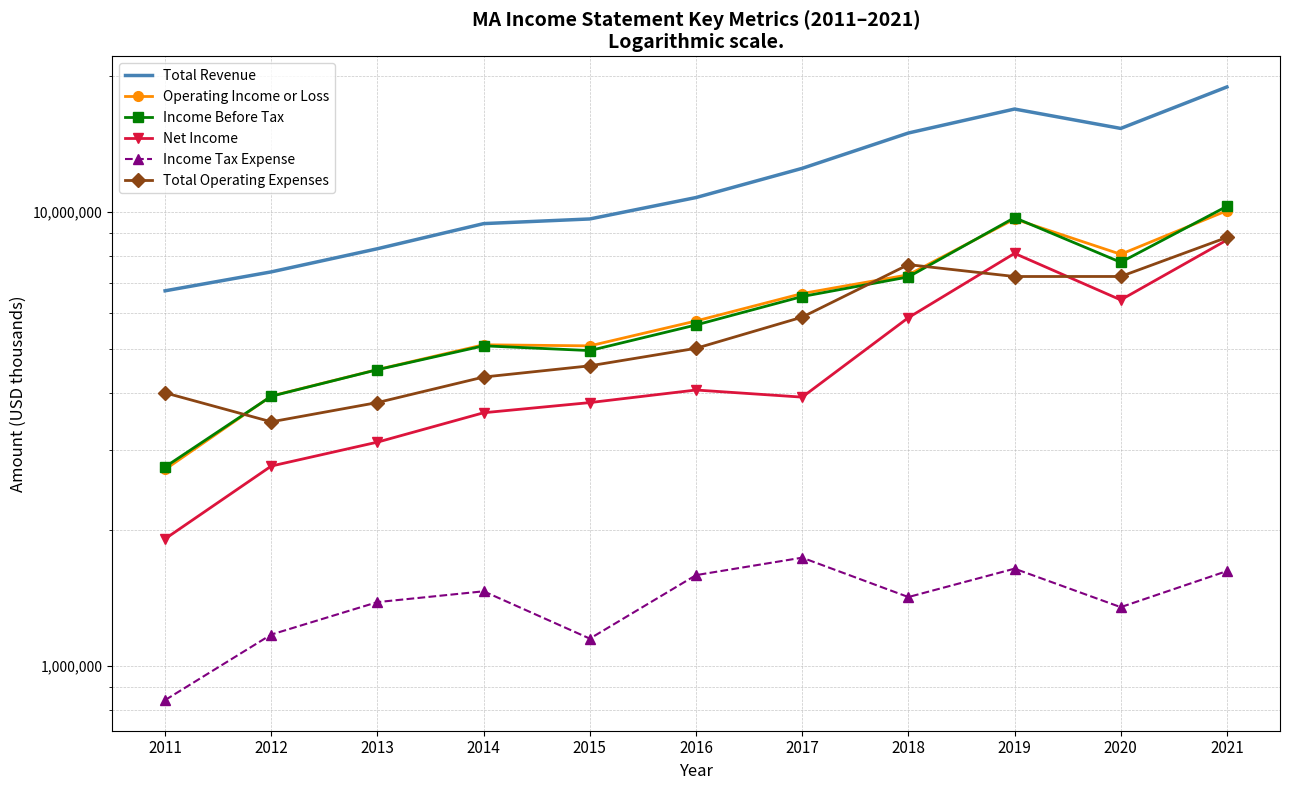

At which category is the sum across all series the highest?

2021